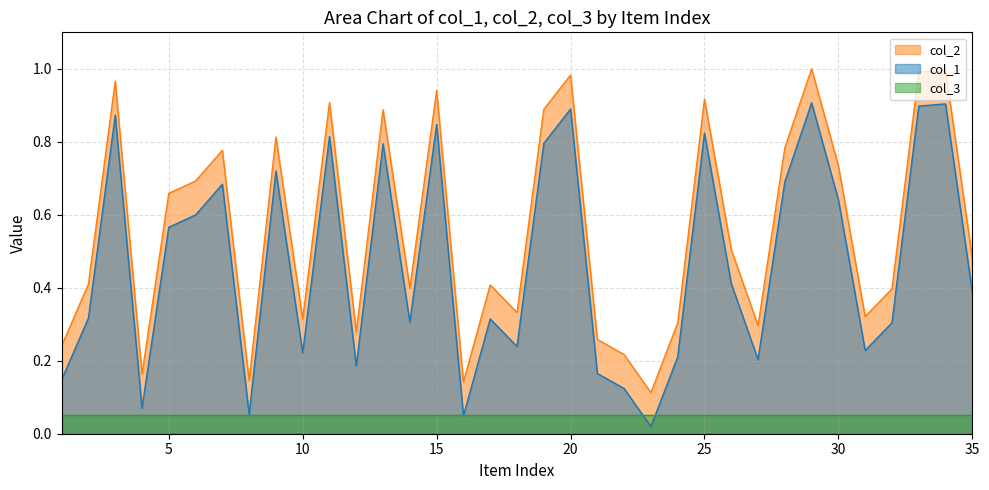

True or false: col_3 and col_2 intersect in this chart.

False